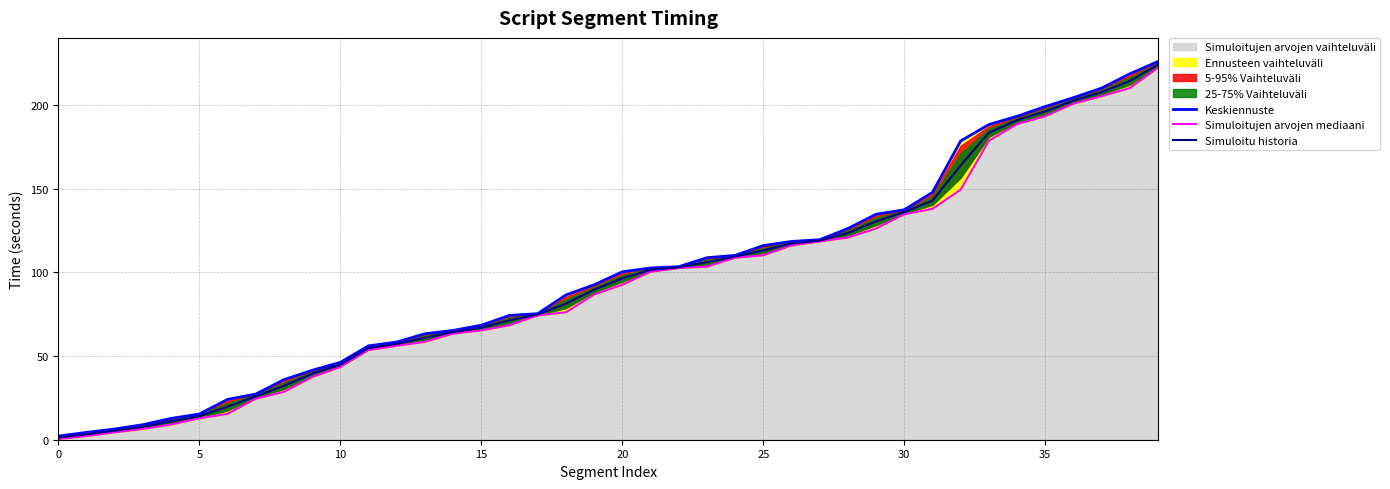

True or false: Simuloitu historia has a value of 1.3 at 0.

True